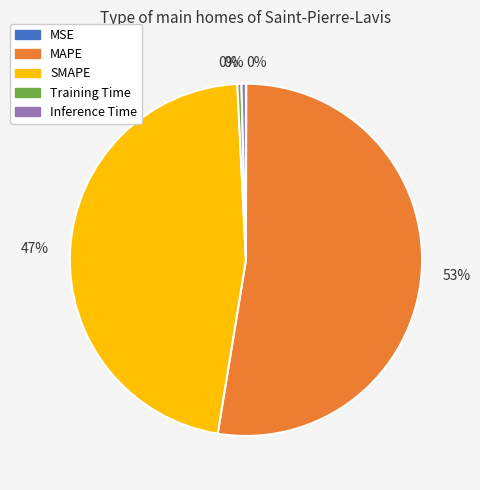

Does any single category account for the majority?

Yes